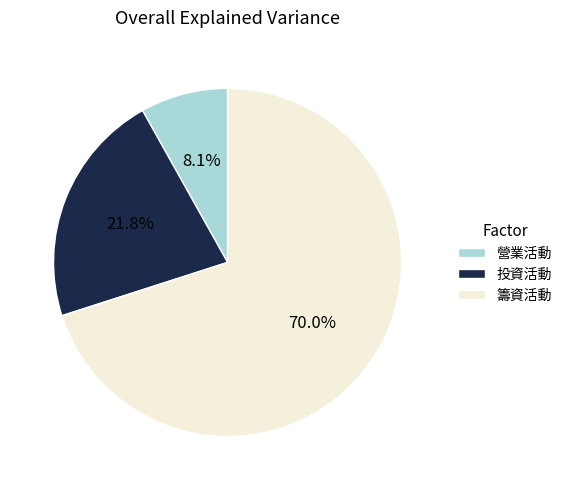

Between 投資活動 and 營業活動, which is larger?

投資活動